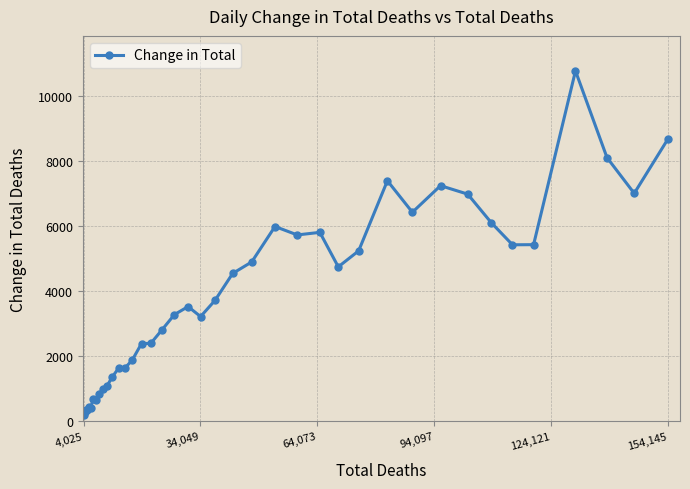

What is the average value?

3758